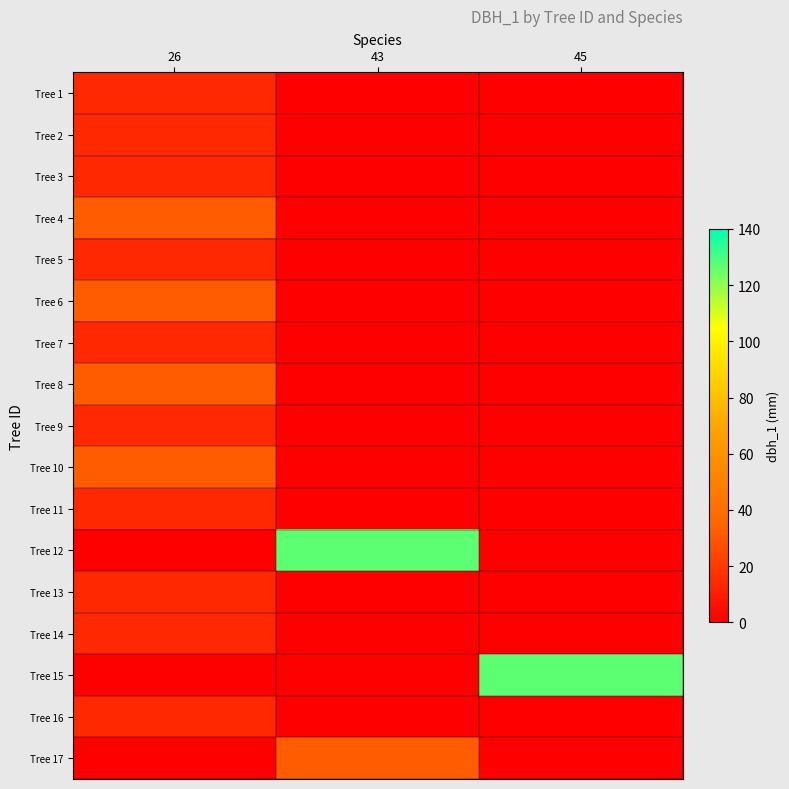

Count the number of categories in the chart.

3